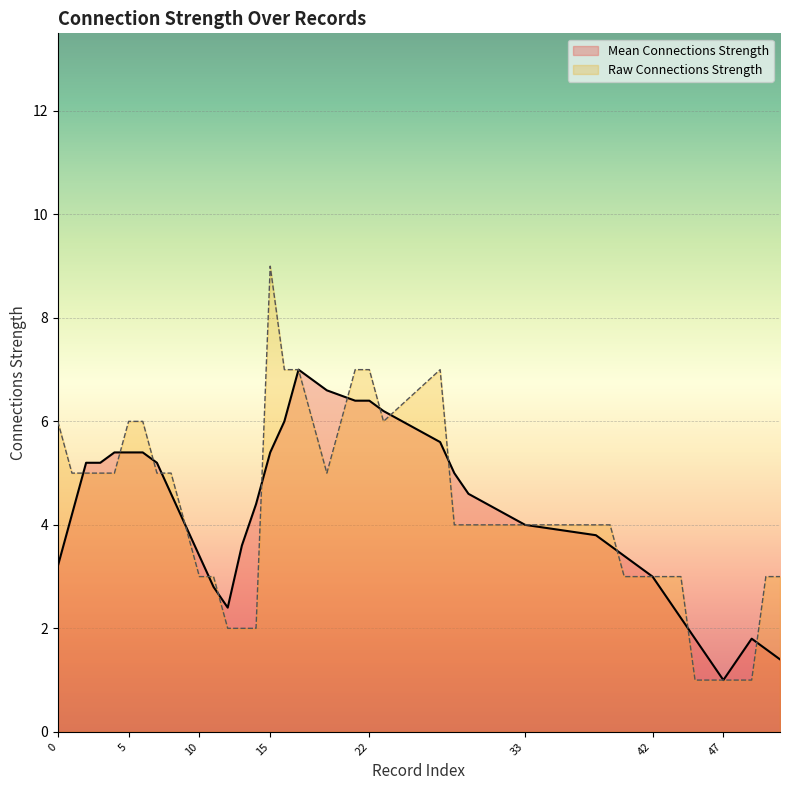

What is the maximum value shown in the chart?

9.0